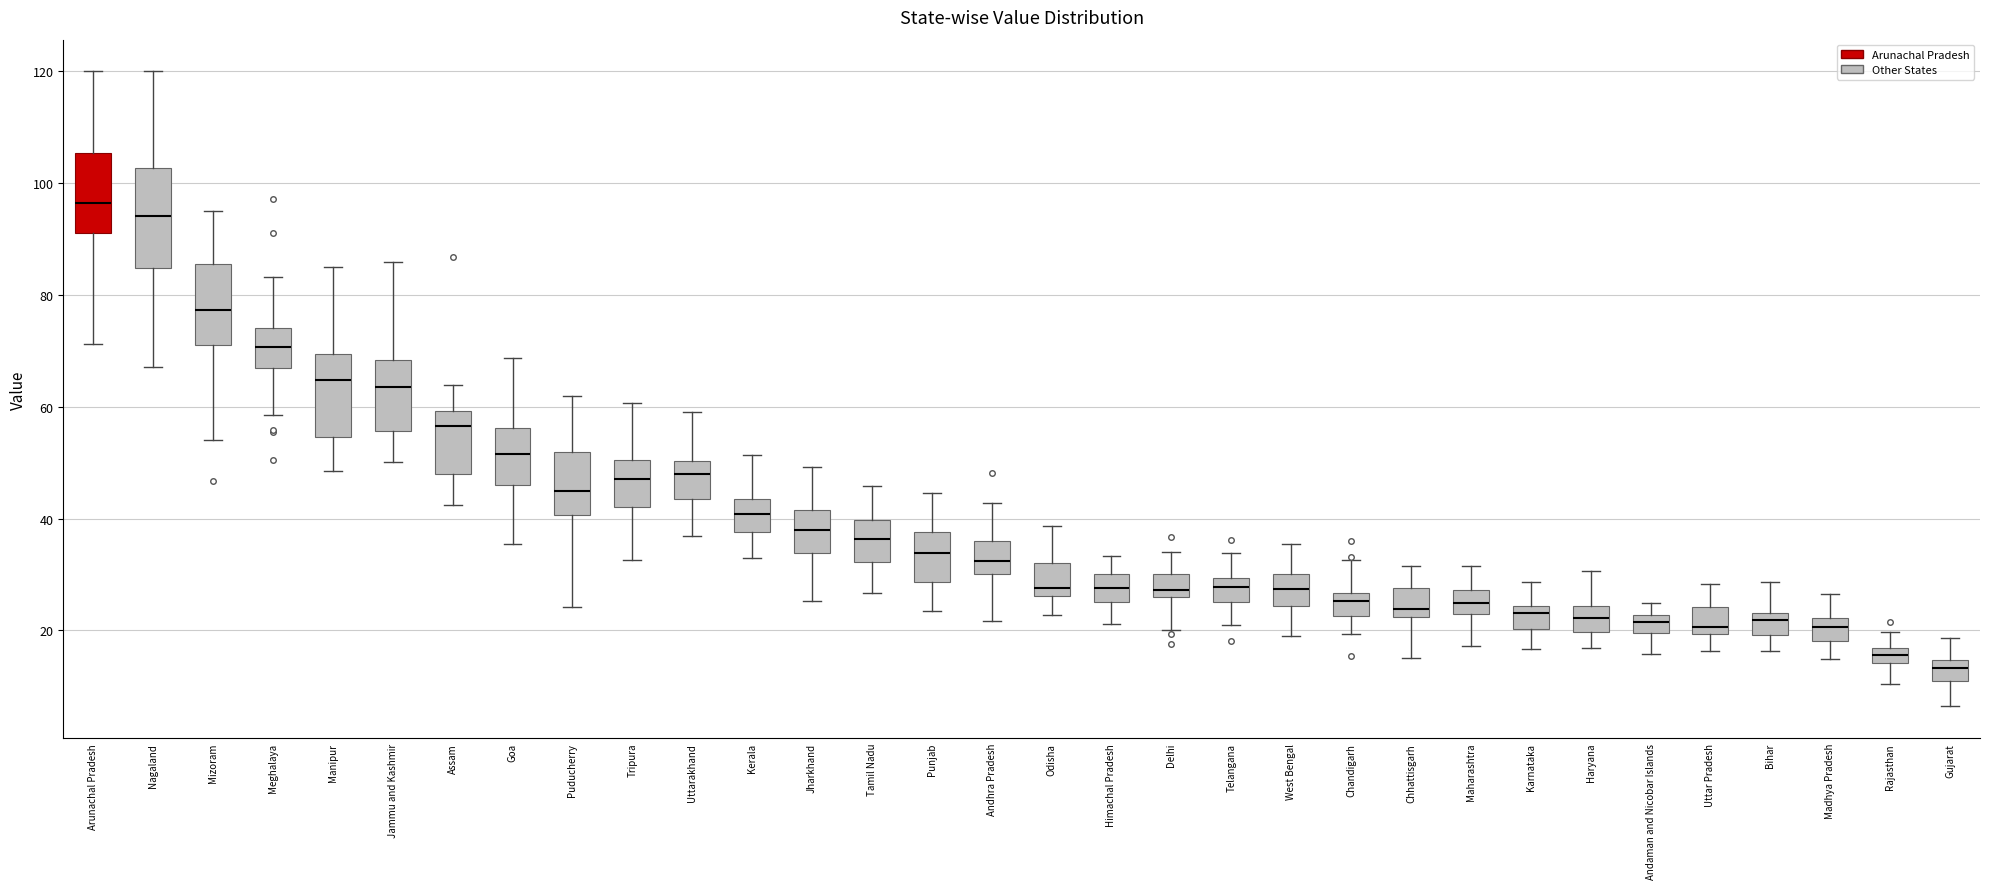

Where does the median line of the box for Madhya Pradesh sit on the y-axis? The values are not printed on the chart, so give them approximately, as read against the axis.

20